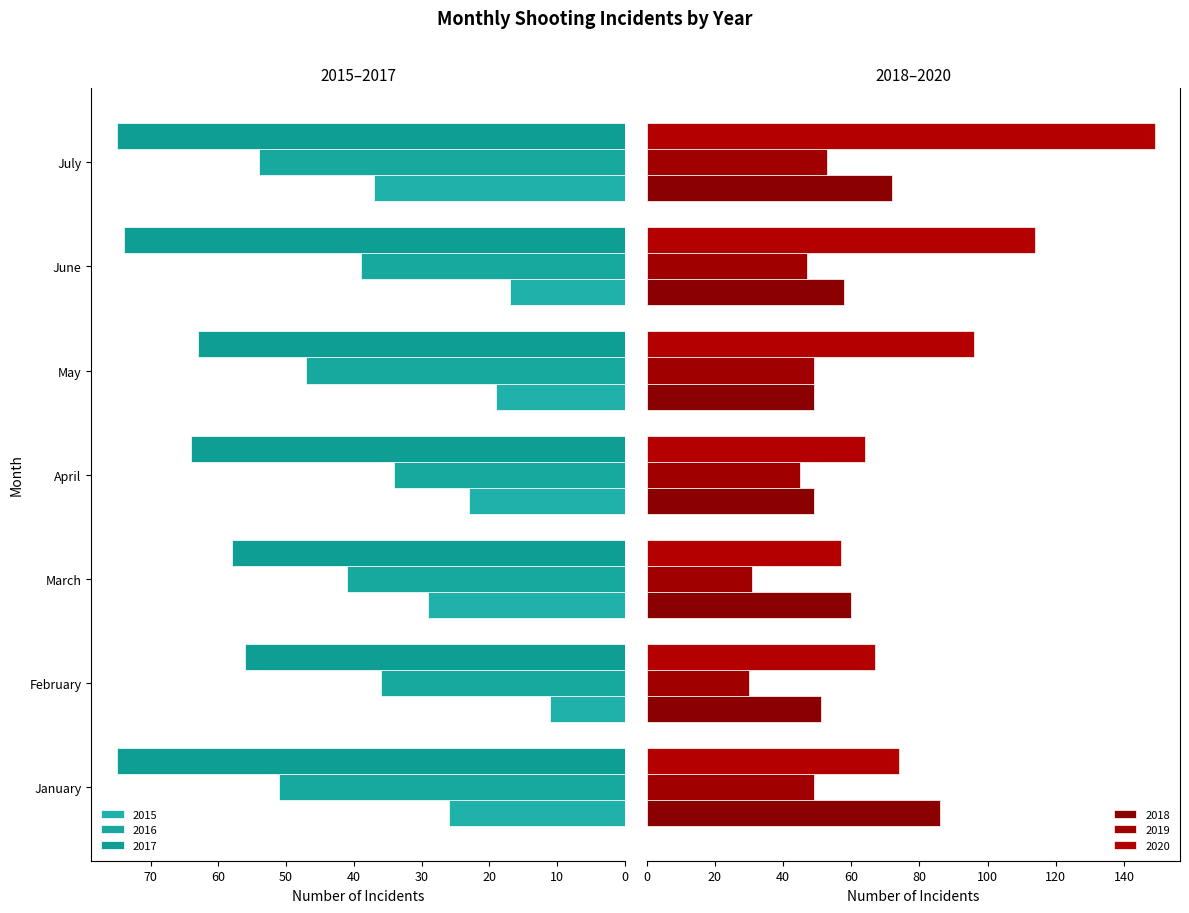

How many values in the 2019 series are below 47?

3